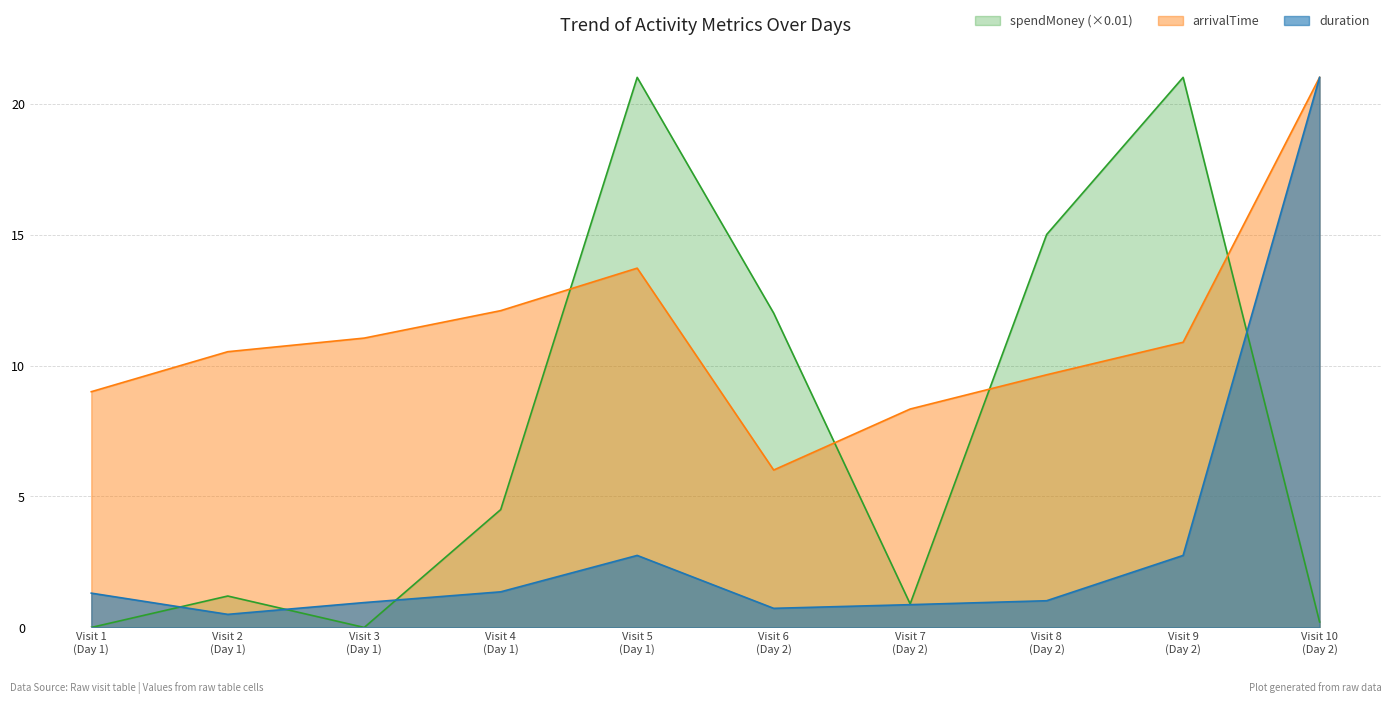

What is the maximum value shown in the chart?

21.0